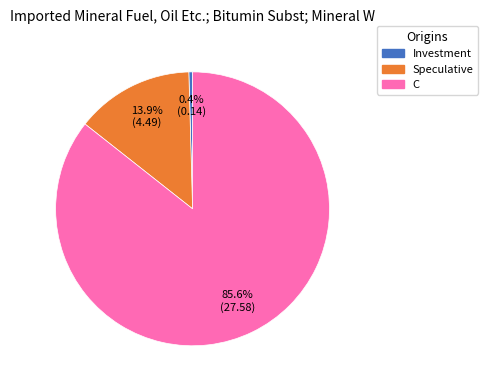

Do C and Speculative together represent more than half of the pie?

Yes